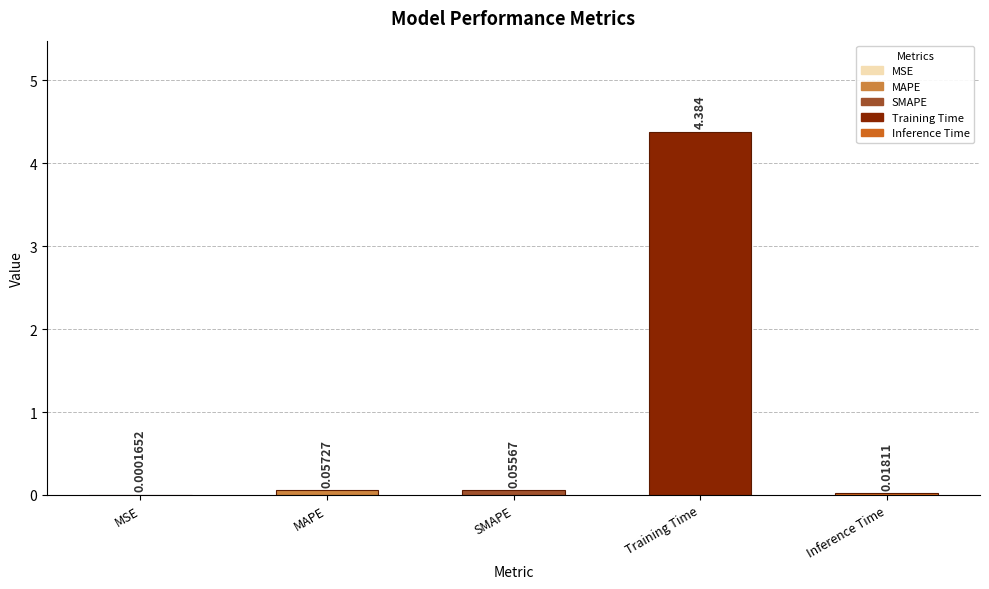

Between MSE and MAPE, which is larger?

MAPE